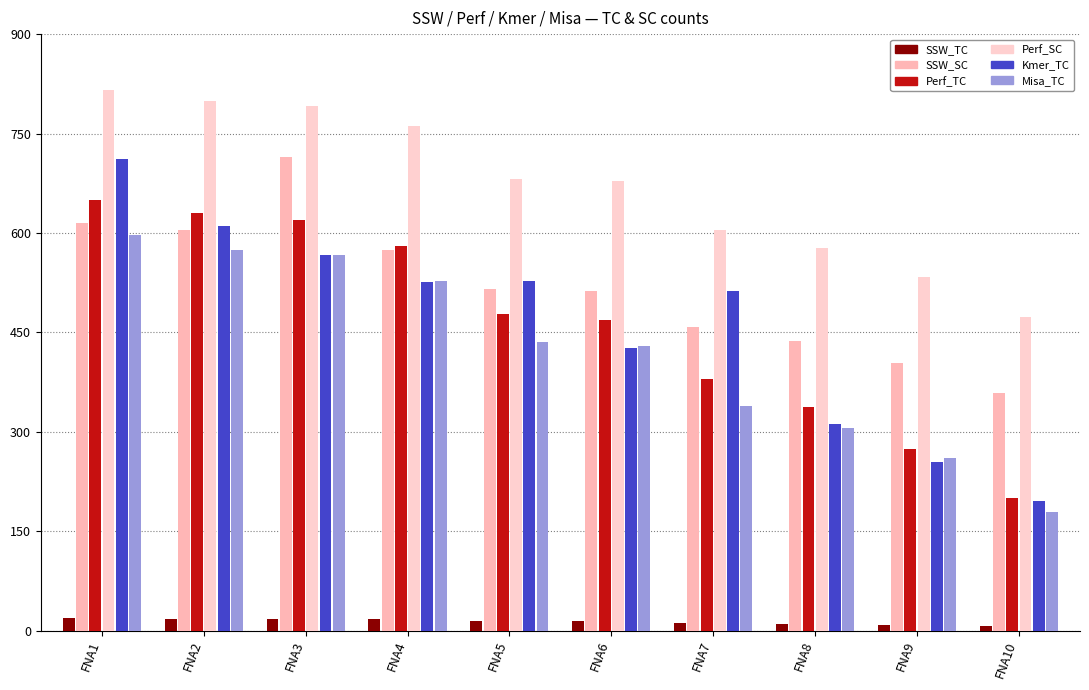

At which label does Kmer_TC reach its peak?

FNA1